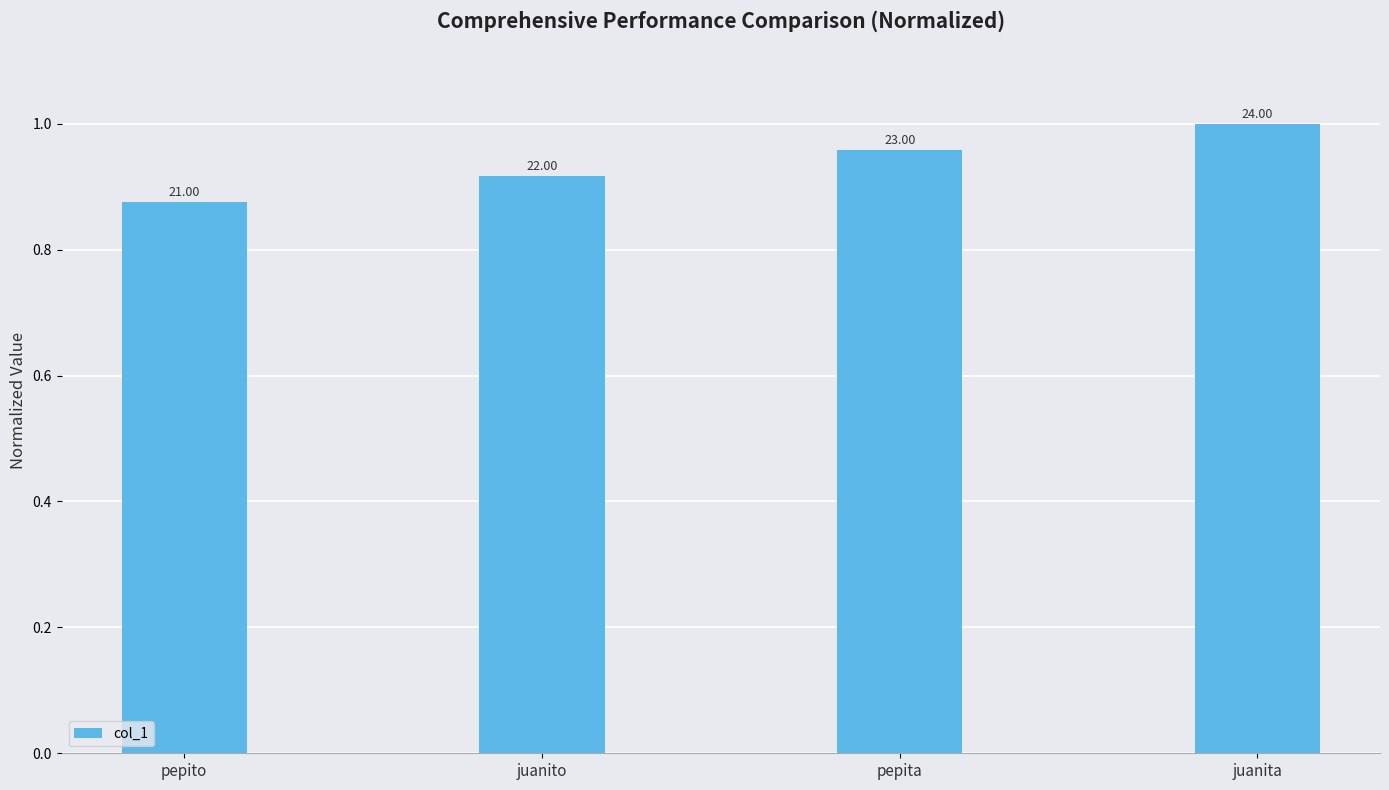

At which category does the chart reach its peak across all series?

juanita